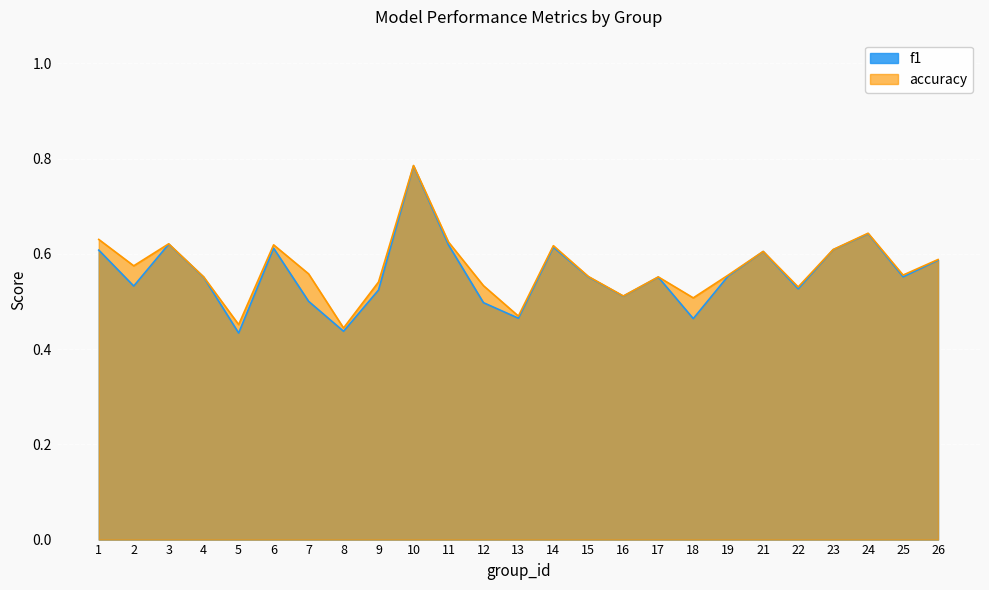

The accuracy series shows 0.6 at 25. True or false?

True